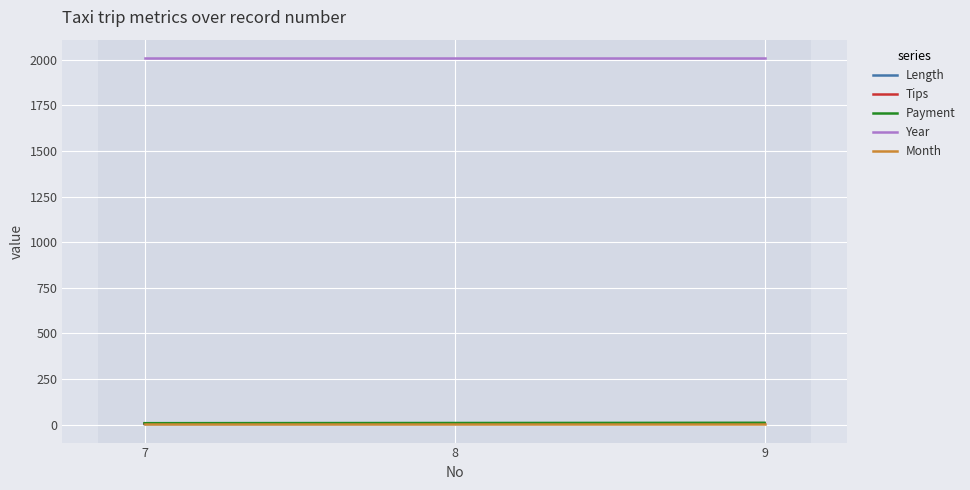

What are all the series names shown in the legend?

Length, Tips, Payment, Year, Month